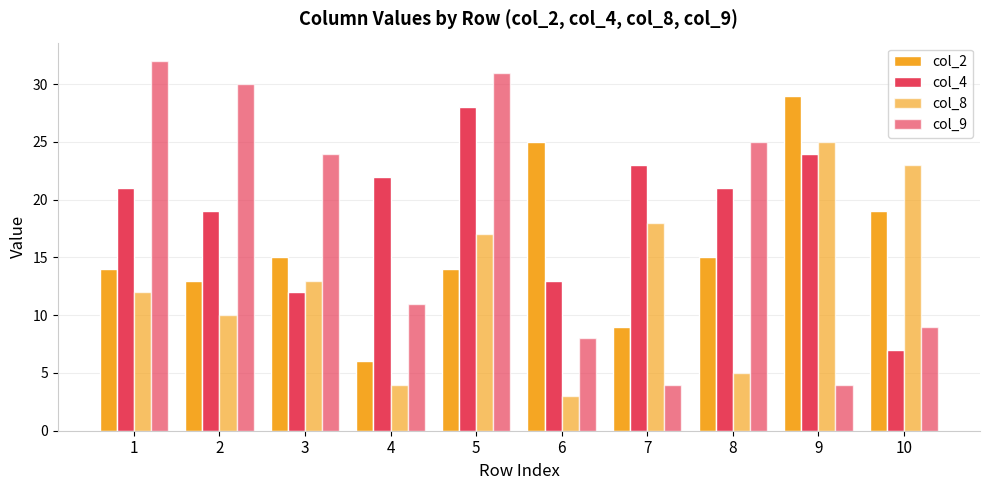

How many bars are there in each group?

4